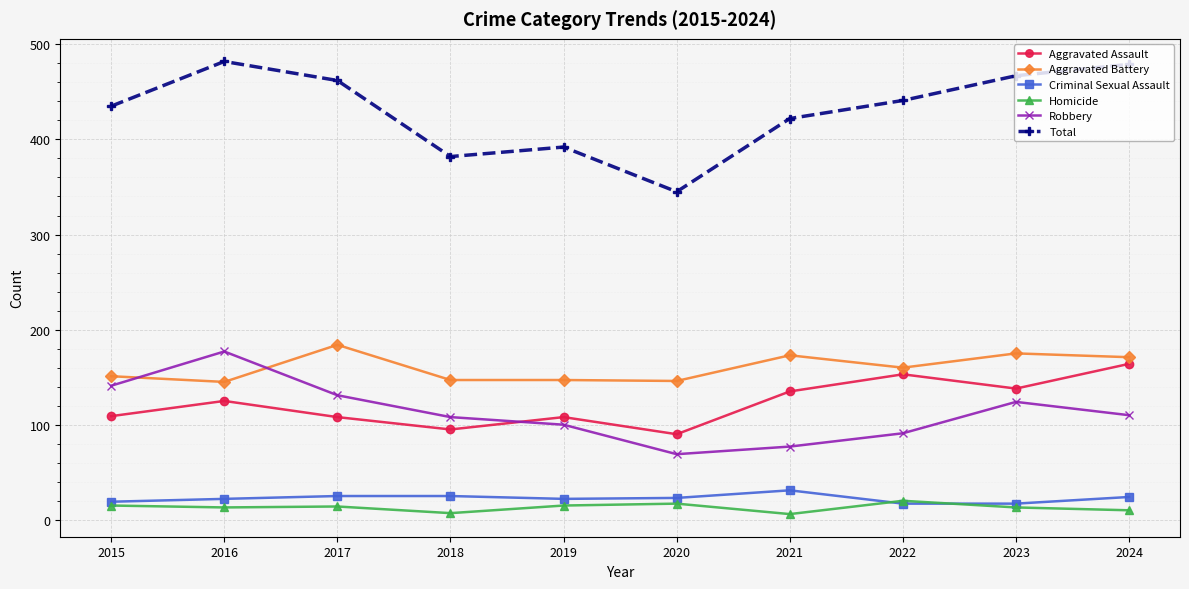

Which series has the largest range (max minus min)?

Total